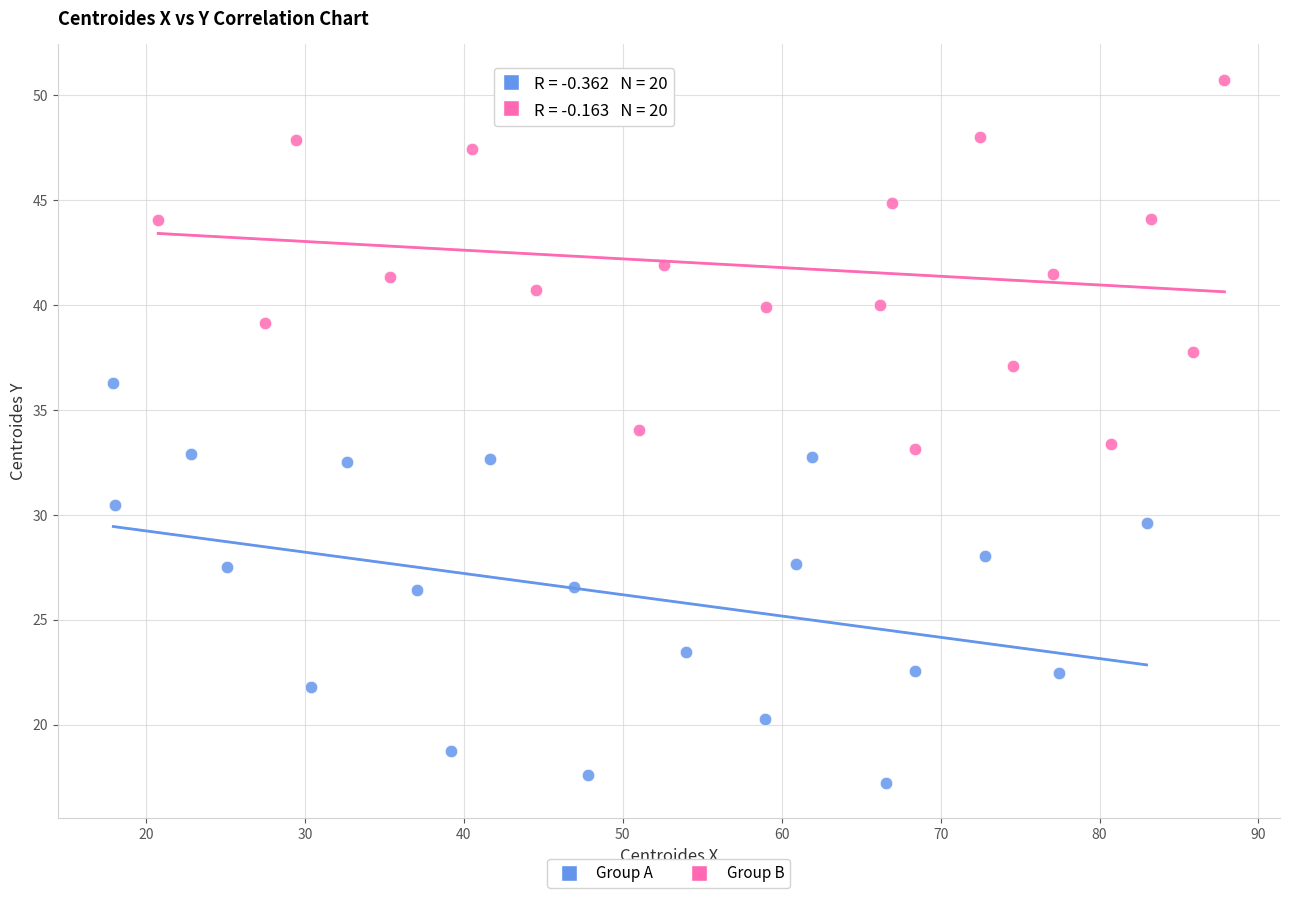

Which series reaches the maximum Y coordinate?

Group B